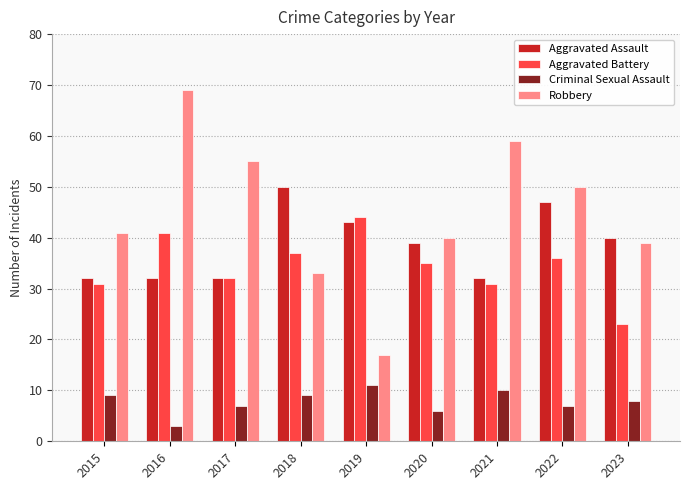

Reading right to left, what are all the values shown in this chart?

Aggravated Assault: 40	47	32	39	43	50	32	32	32
Aggravated Battery: 23	36	31	35	44	37	32	41	31
Criminal Sexual Assault: 8	7	10	6	11	9	7	3	9
Robbery: 39	50	59	40	17	33	55	69	41